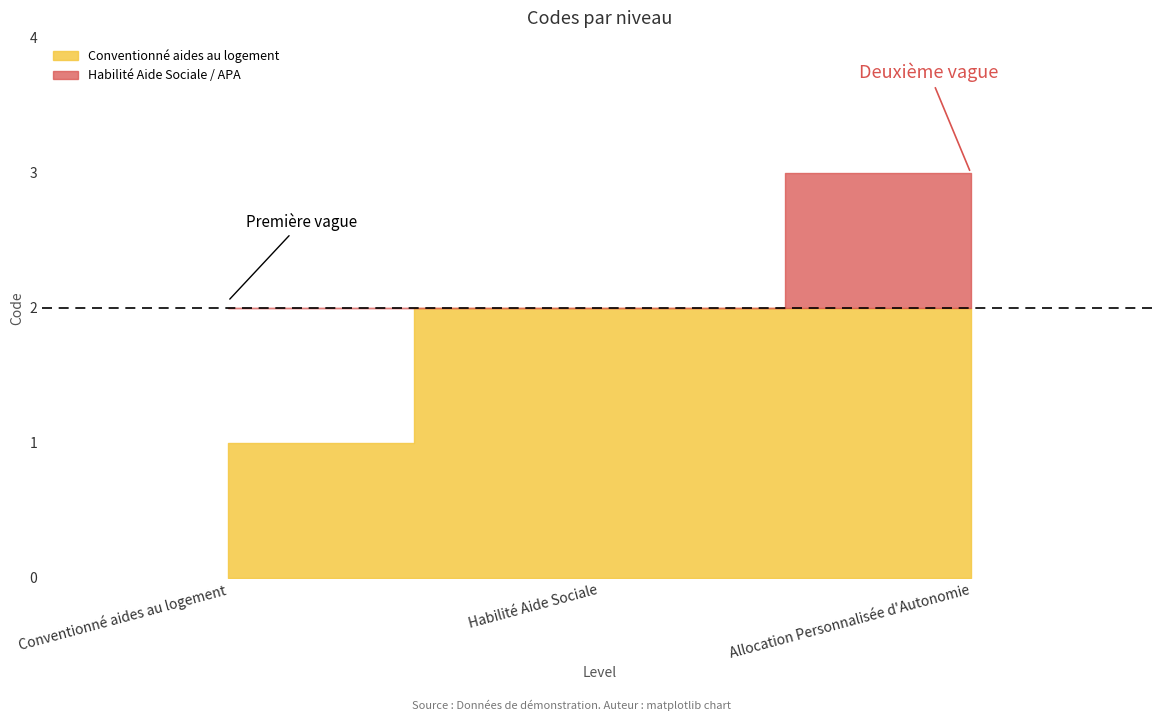

Which has a higher value, Conventionné aides au logement or Habilité Aide Sociale?

Habilité Aide Sociale